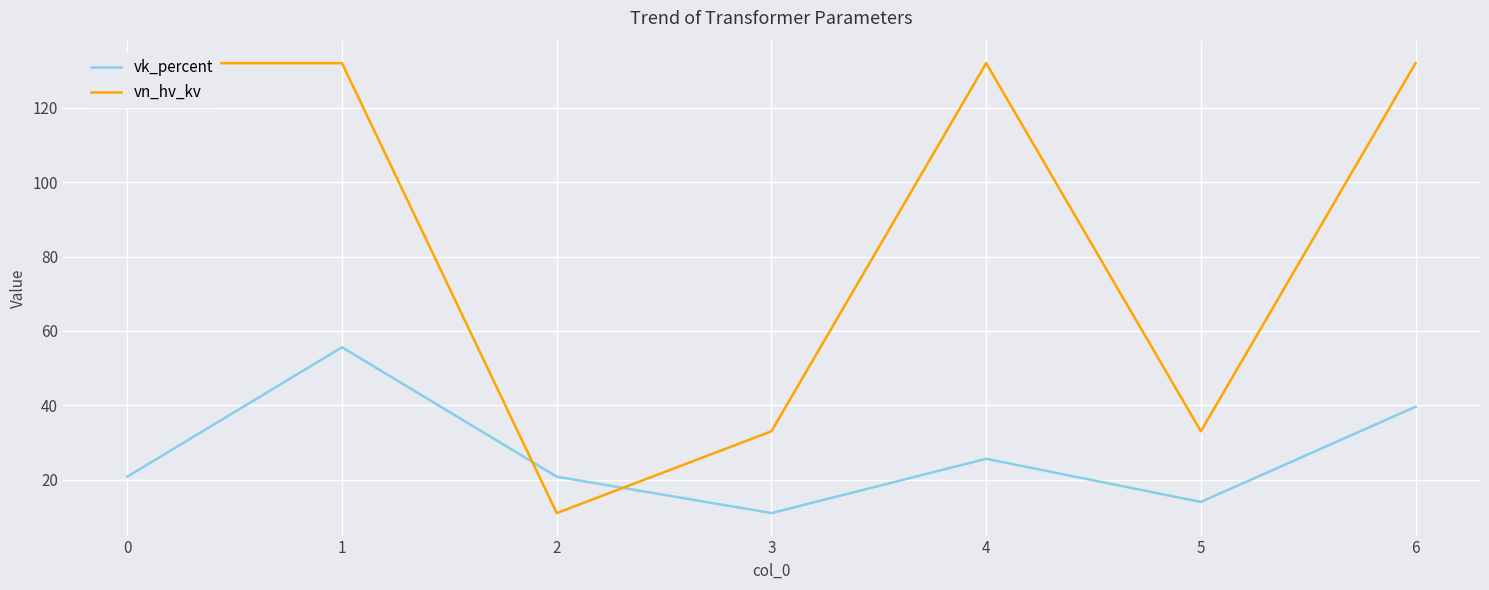

What is the value of the vn_hv_kv point at the 4th from the left?

33.0